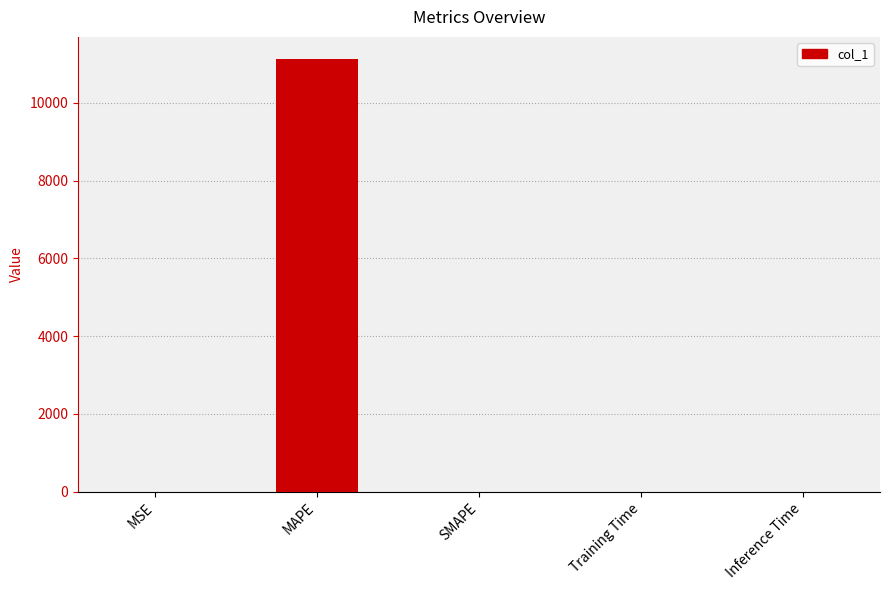

How many data points are above 0?

4